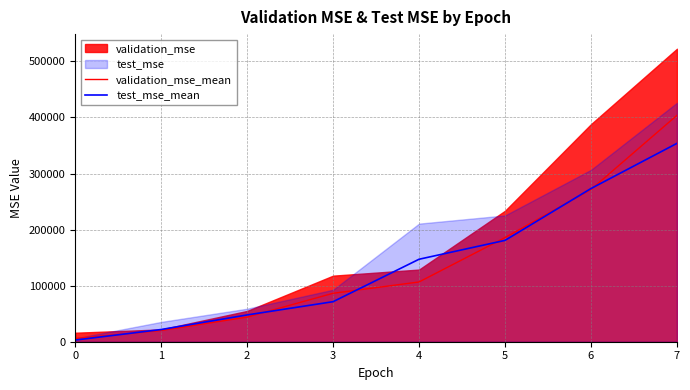

How many distinct data groups are displayed?

2